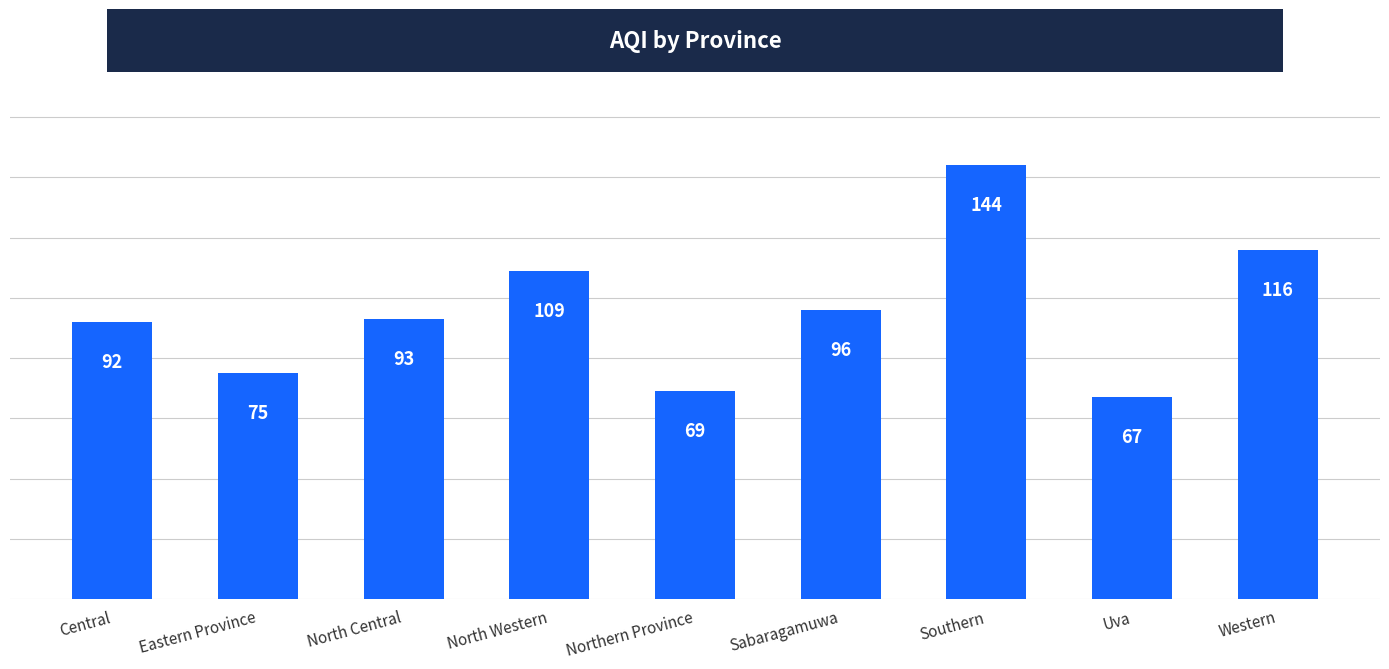

What is the ratio of the value at Sabaragamuwa to the value at North Central?

1.0